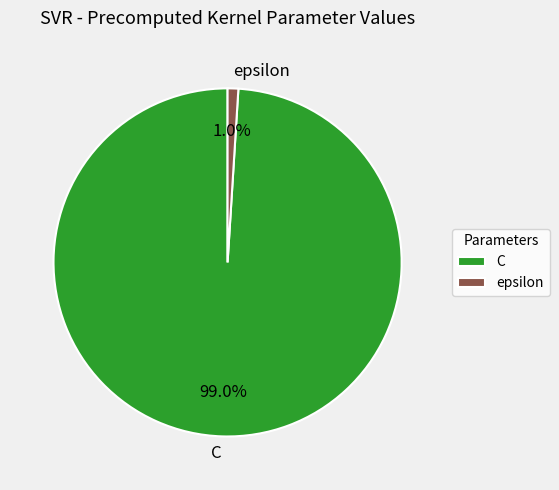

Count the number of slices in the pie.

2